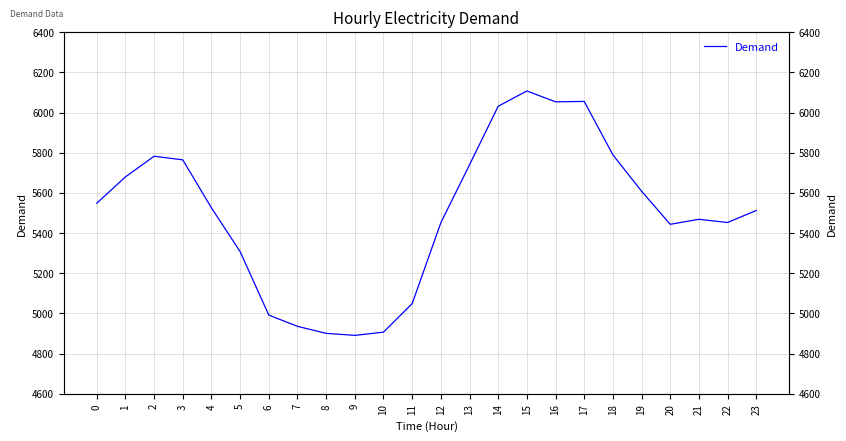

How many data points are less than 5526?

12